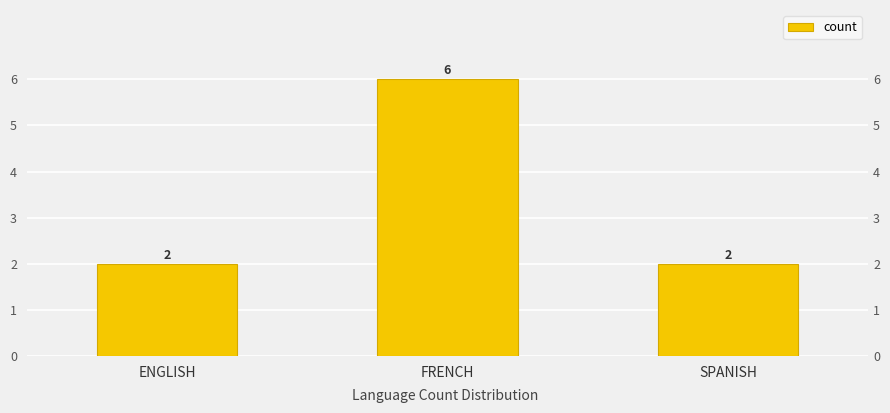

What is the greatest value displayed?

6